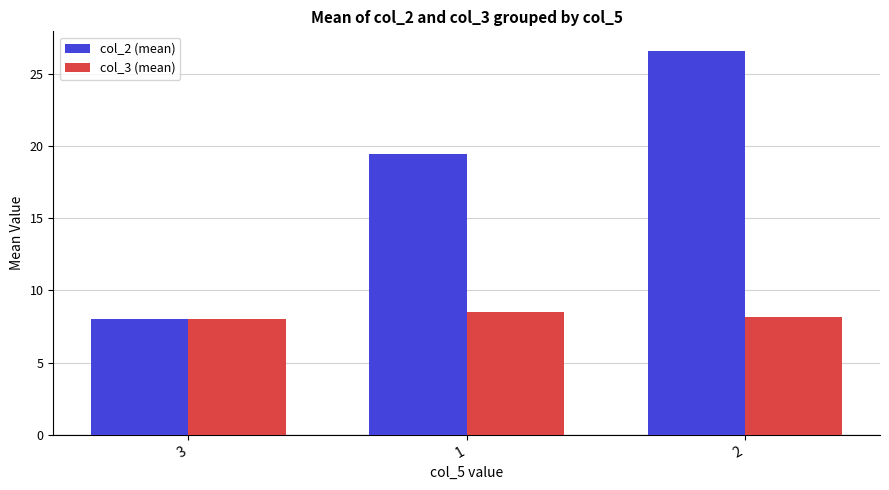

What is the label of the 1st bar from the left?

3